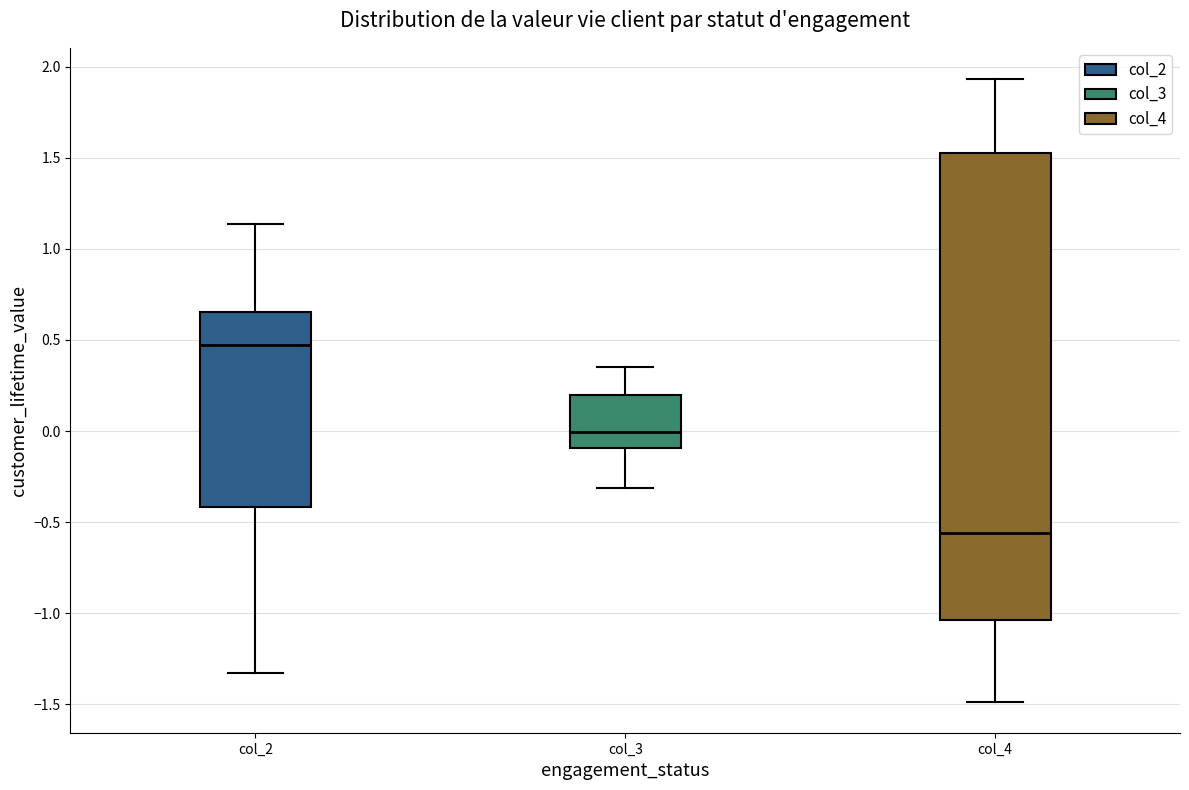

Which box's median line is the highest?

col_2